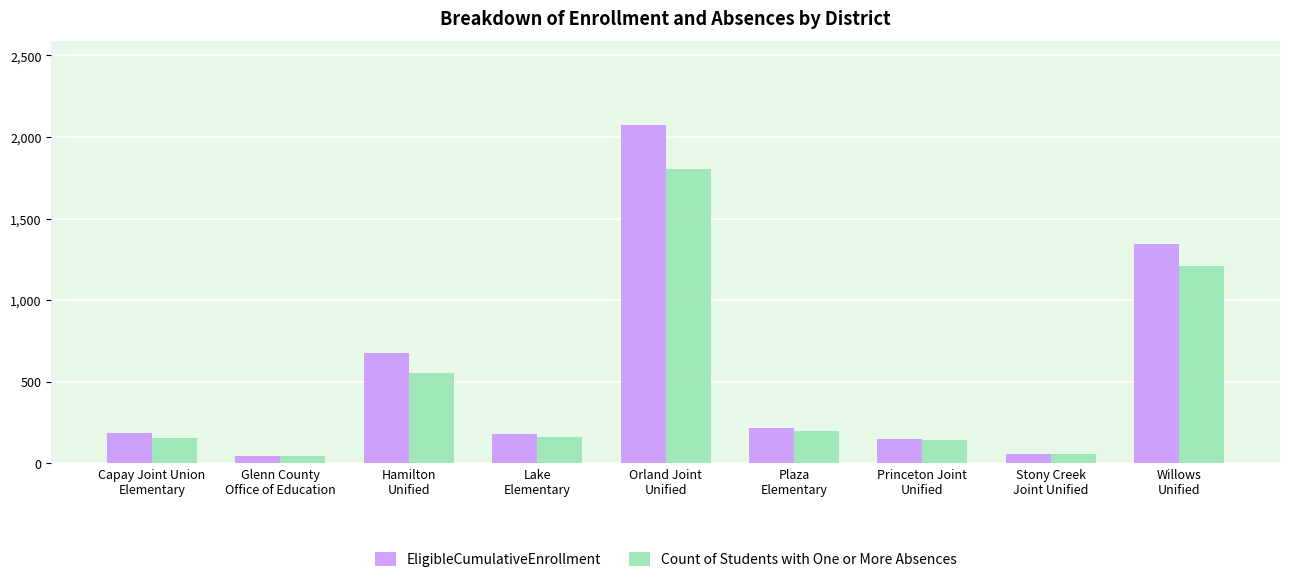

What is the maximum value for EligibleCumulativeEnrollment?

2072